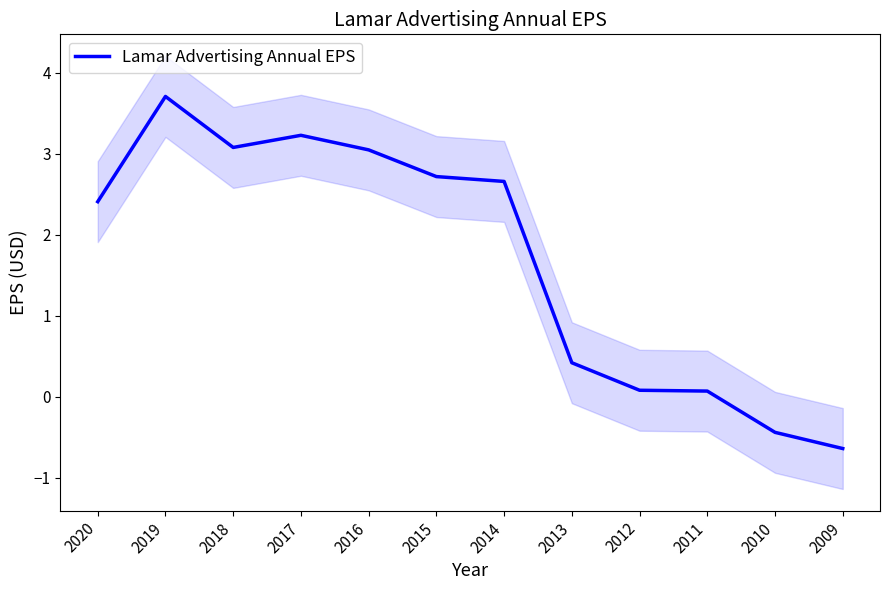

Between 2015 and 2016, which is larger?

2016